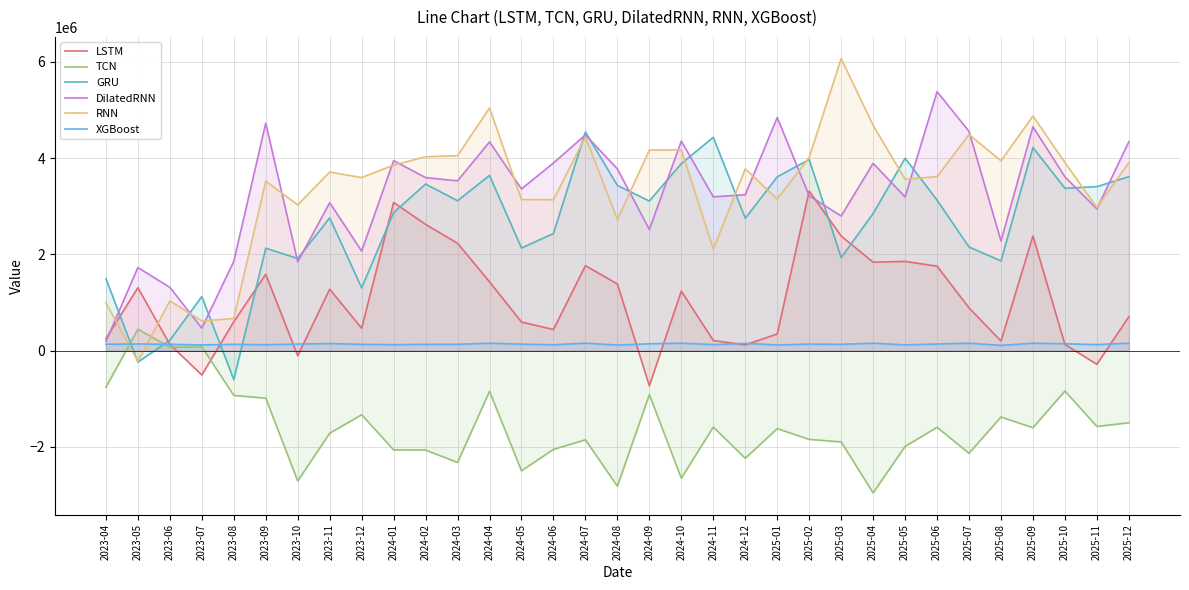

In TCN, how many points are higher than both neighbors (excluding endpoints)?

11